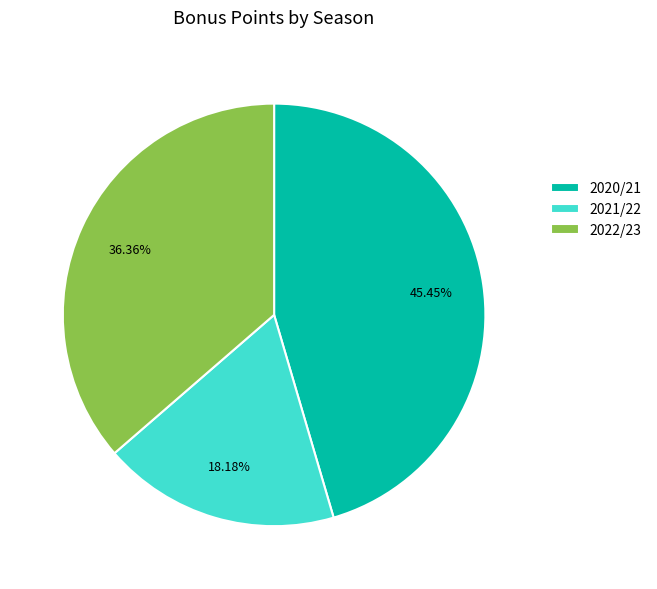

What is the smallest slice in the pie chart?

2021/22